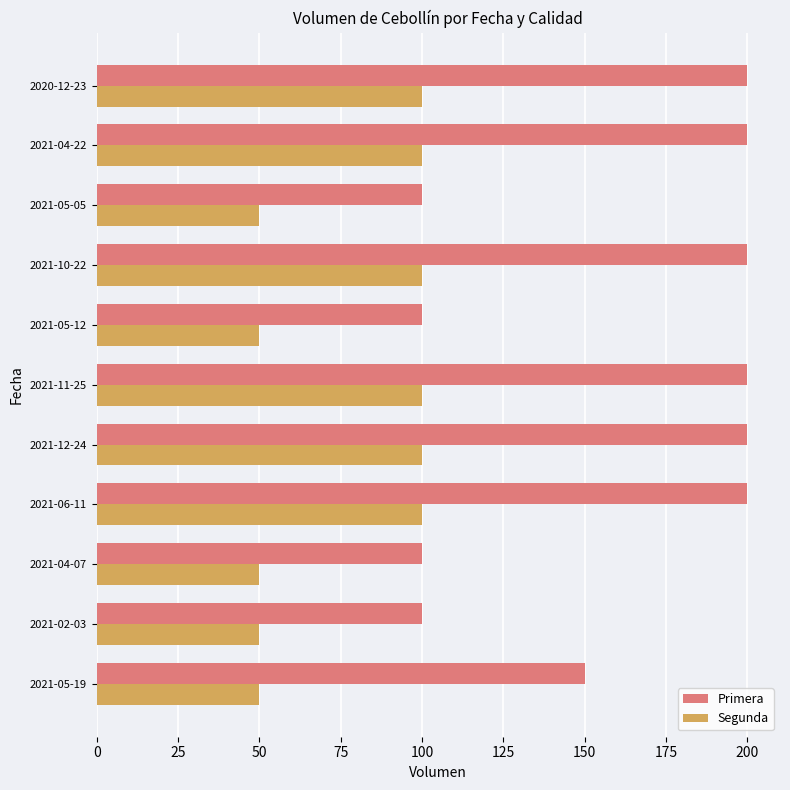

What are all the series names shown in the legend?

Primera, Segunda